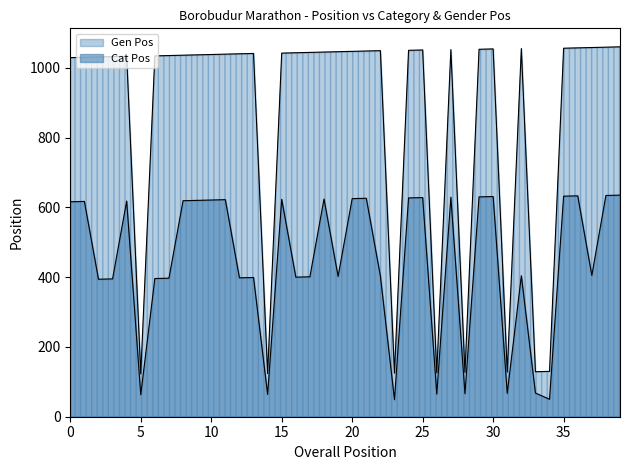

At how many categories does at least one series exceed 217?

32